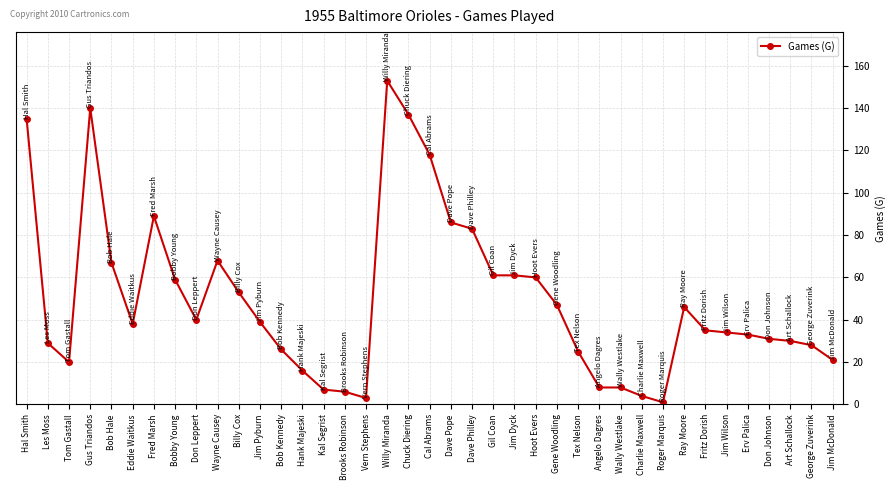

Approximately how many times larger is the value at Vern Stephens compared to Les Moss?

0.1